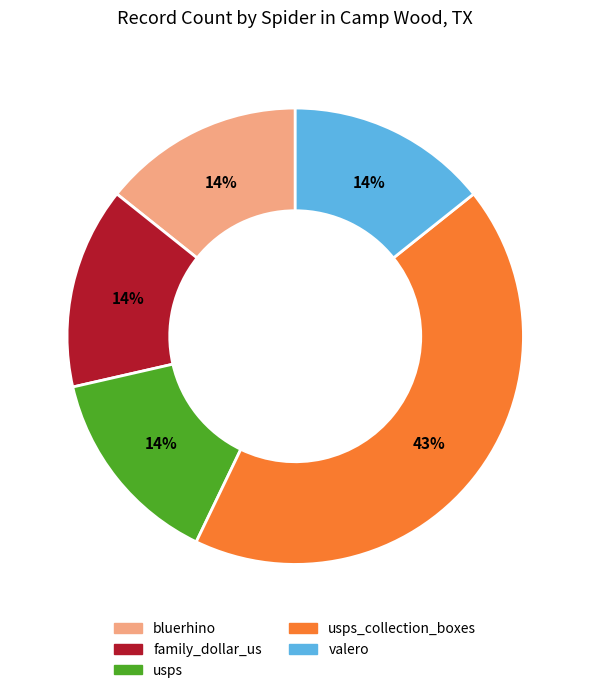

Do usps and family_dollar_us together represent more than half of the pie?

No